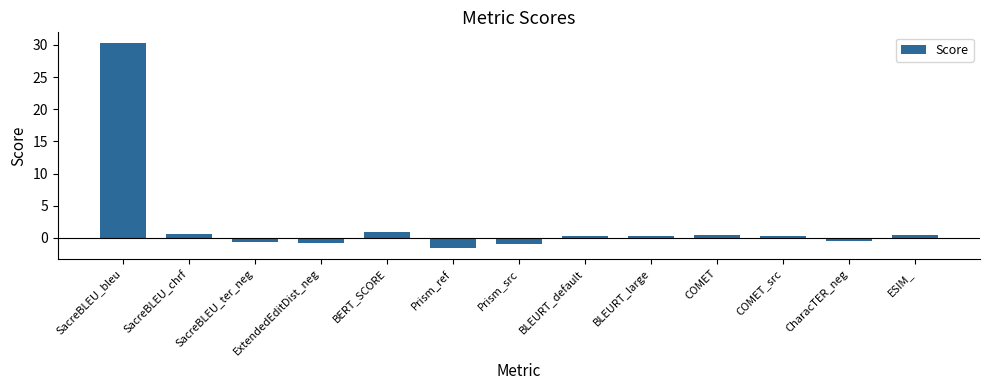

Read the value at CharacTER_neg.

-0.5